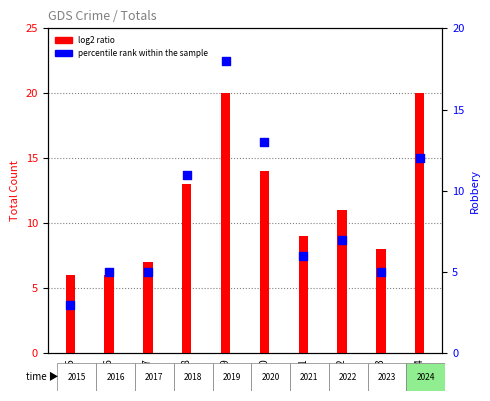

Which series contains the highest Y value?

log2 ratio